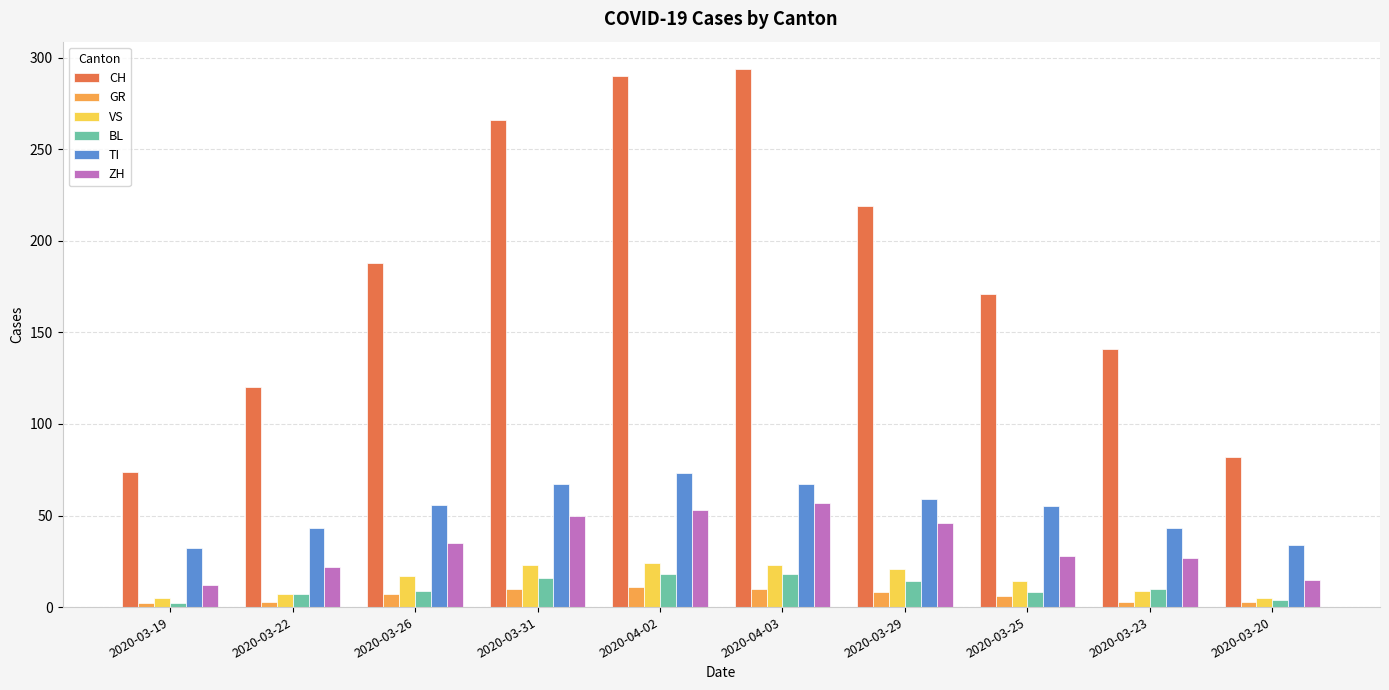

Is the value of VS at 2020-03-25 greater than the value of ZH at 2020-03-29?

No